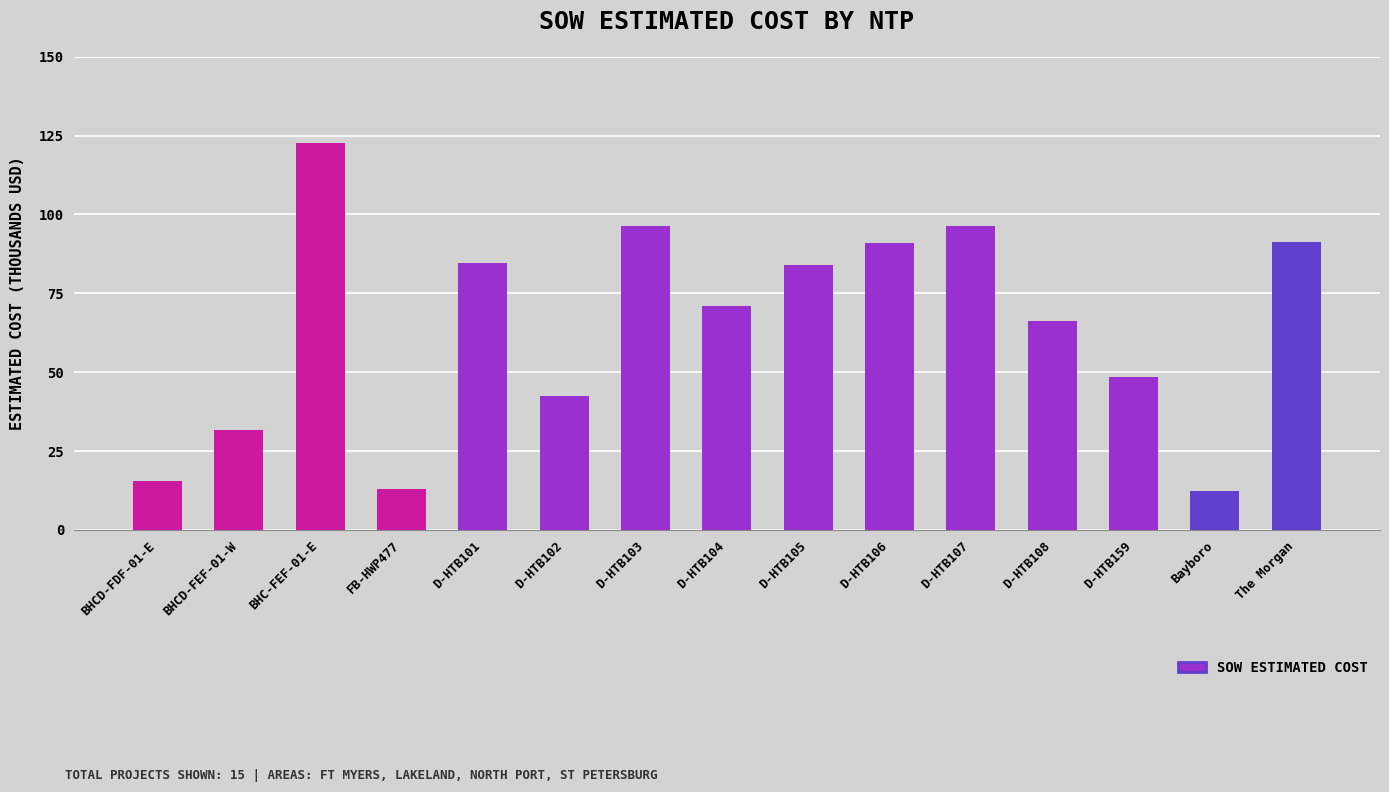

What is the sum of the values at BHCD-FEF-01-W and Bayboro?

43.9